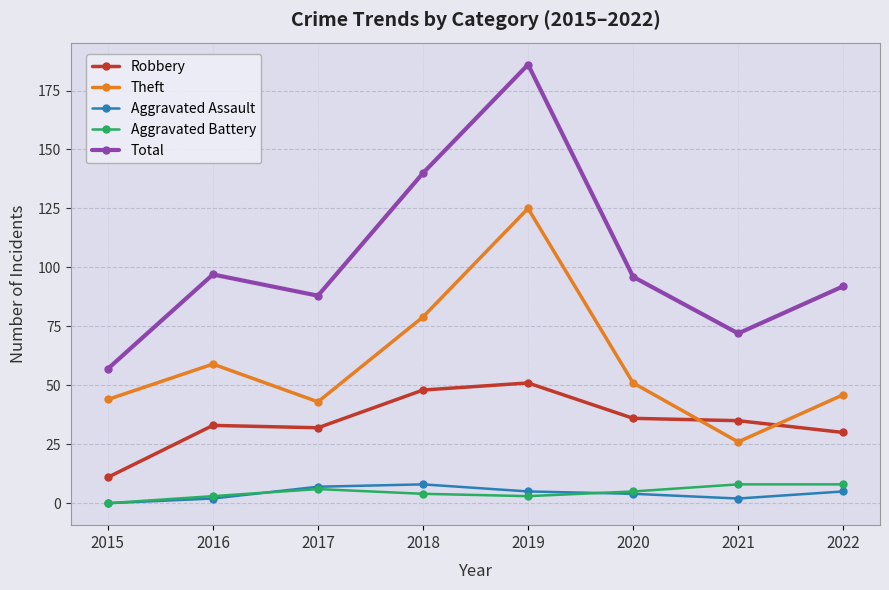

At which category does Total reach its first local peak?

2016